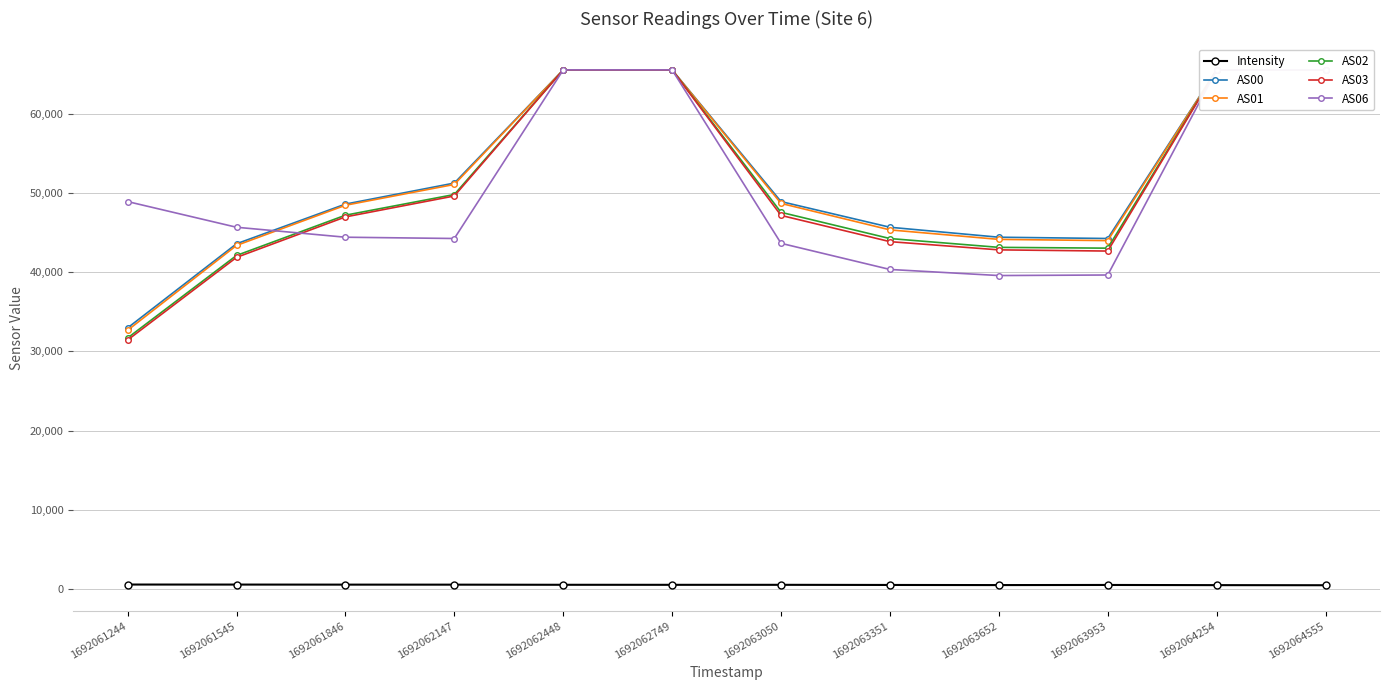

At 1692063050, list the series in order from largest to smallest.

AS00, AS01, AS02, AS03, AS06, Intensity